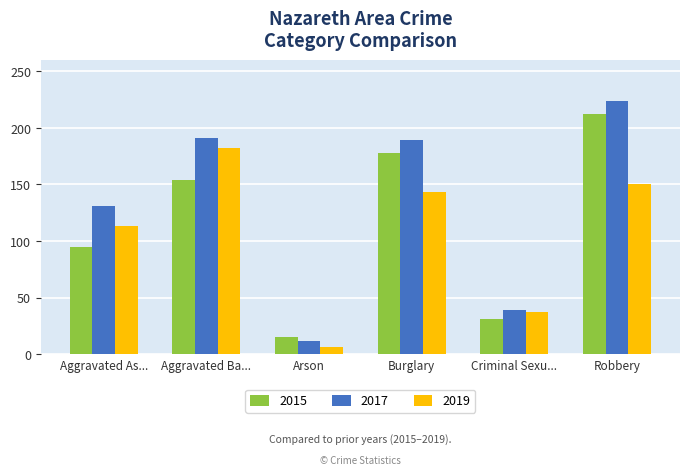

Reading left to right, extract all data points from this chart.

2015: 95	154	15	178	31	212
2017: 131	191	12	189	39	224
2019: 113	182	6	143	37	150